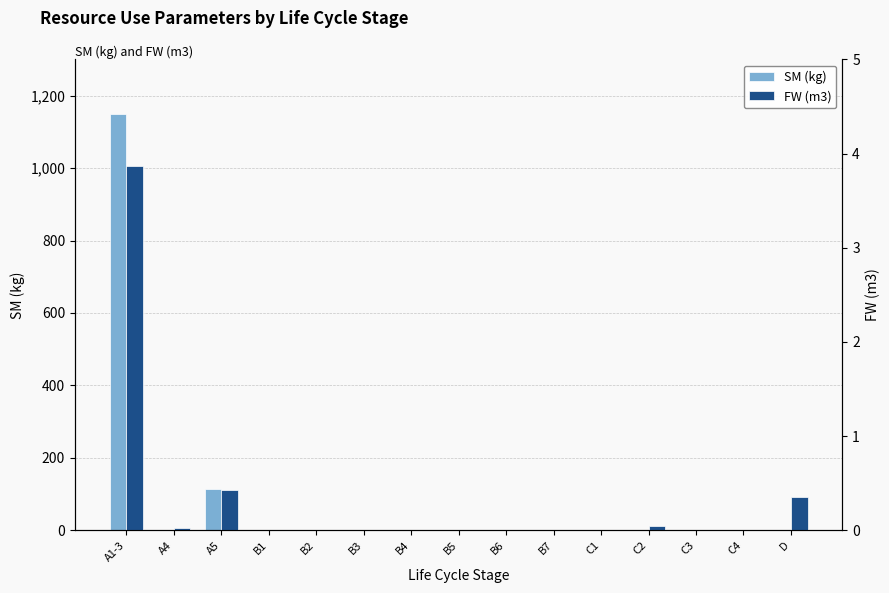

What is the difference between the maximum and minimum values in the SM (kg) series?

1150.0